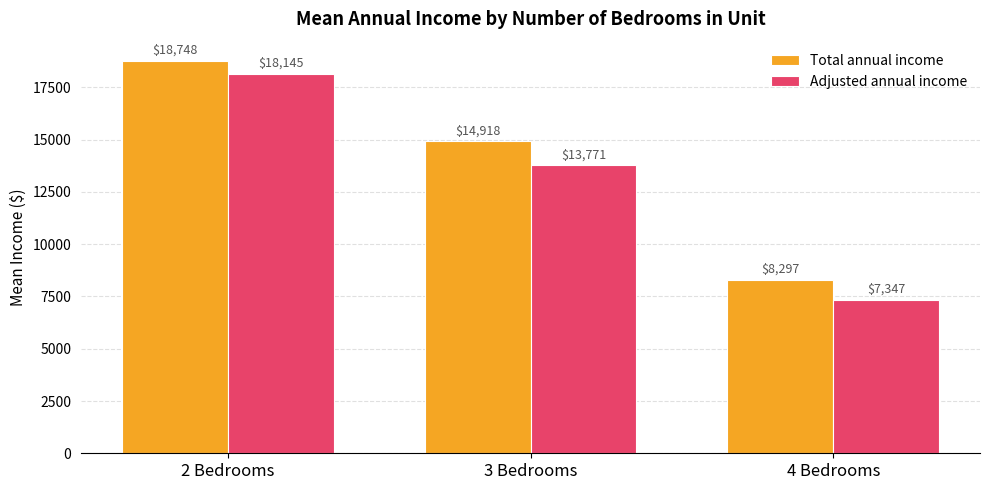

What is the sum of the Adjusted annual income values at 3 Bedrooms and 2 Bedrooms?

31916.1